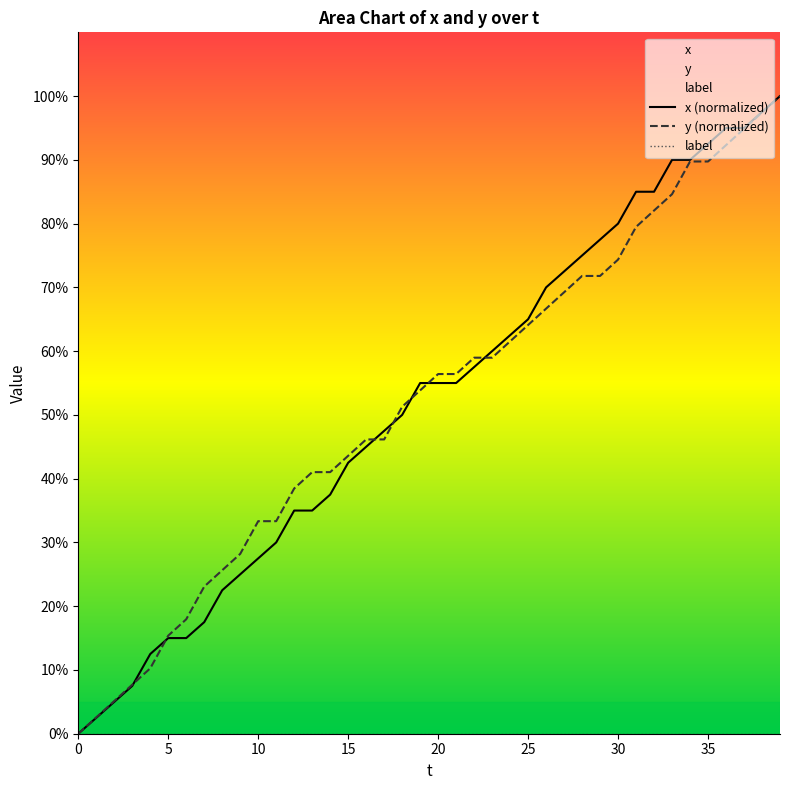

Which label corresponds to the largest value in the chart?

39